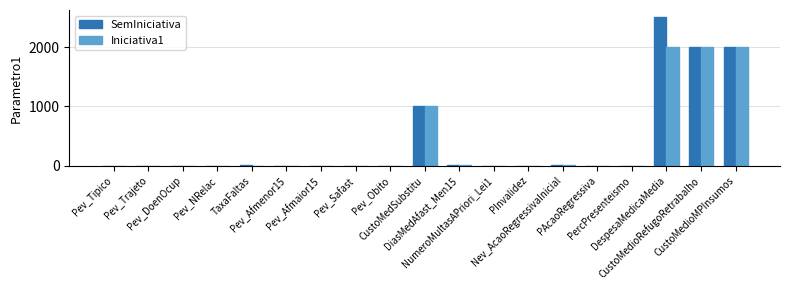

What is the highest value of the Iniciativa1 series?

2000.0